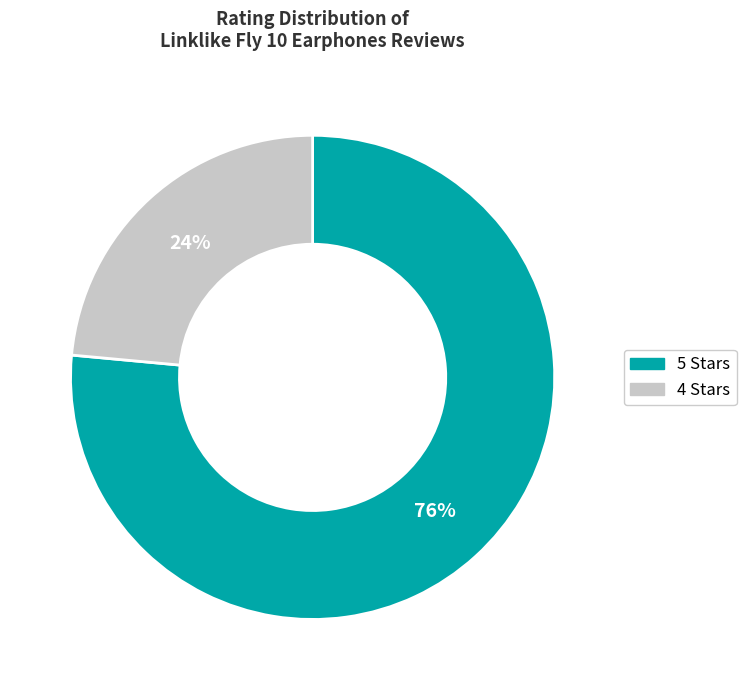

Does any single category account for the majority?

Yes